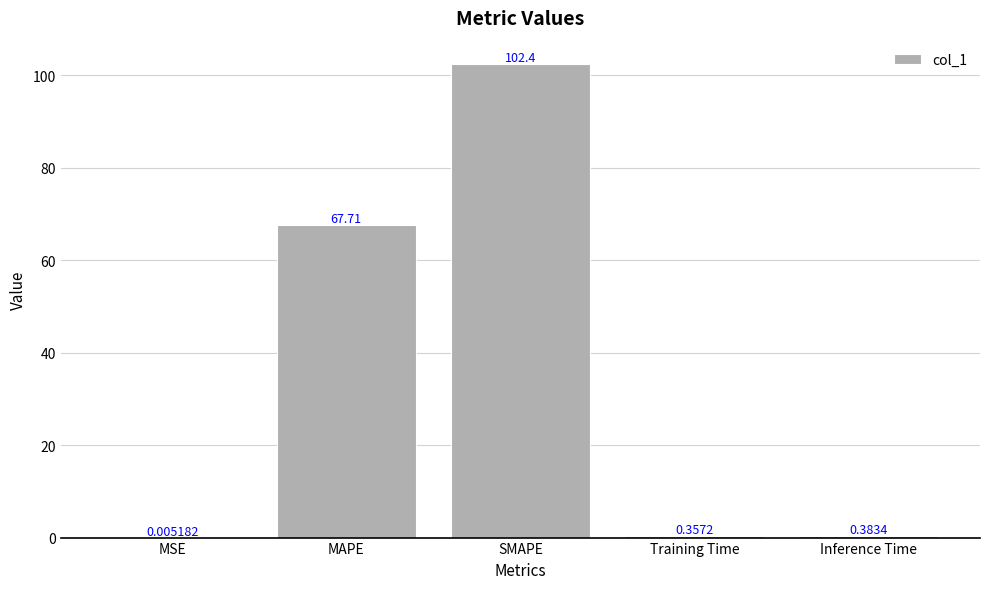

At which label is the value closest to 51?

MAPE